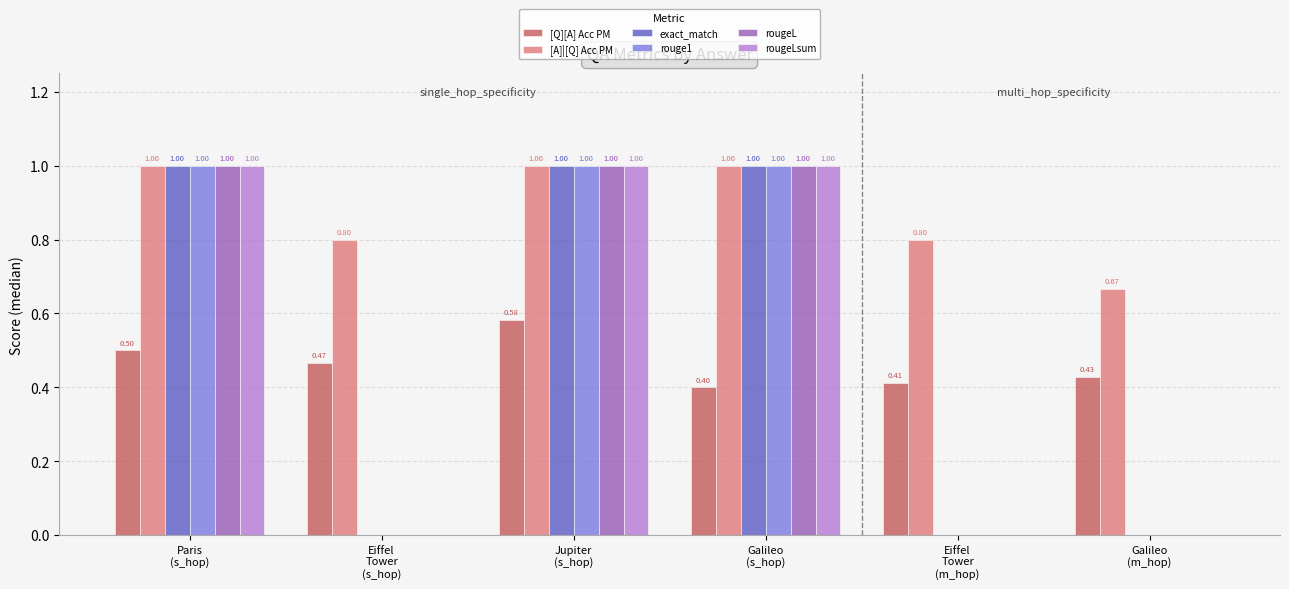

How many rouge1 values are between 0 and 1?

6